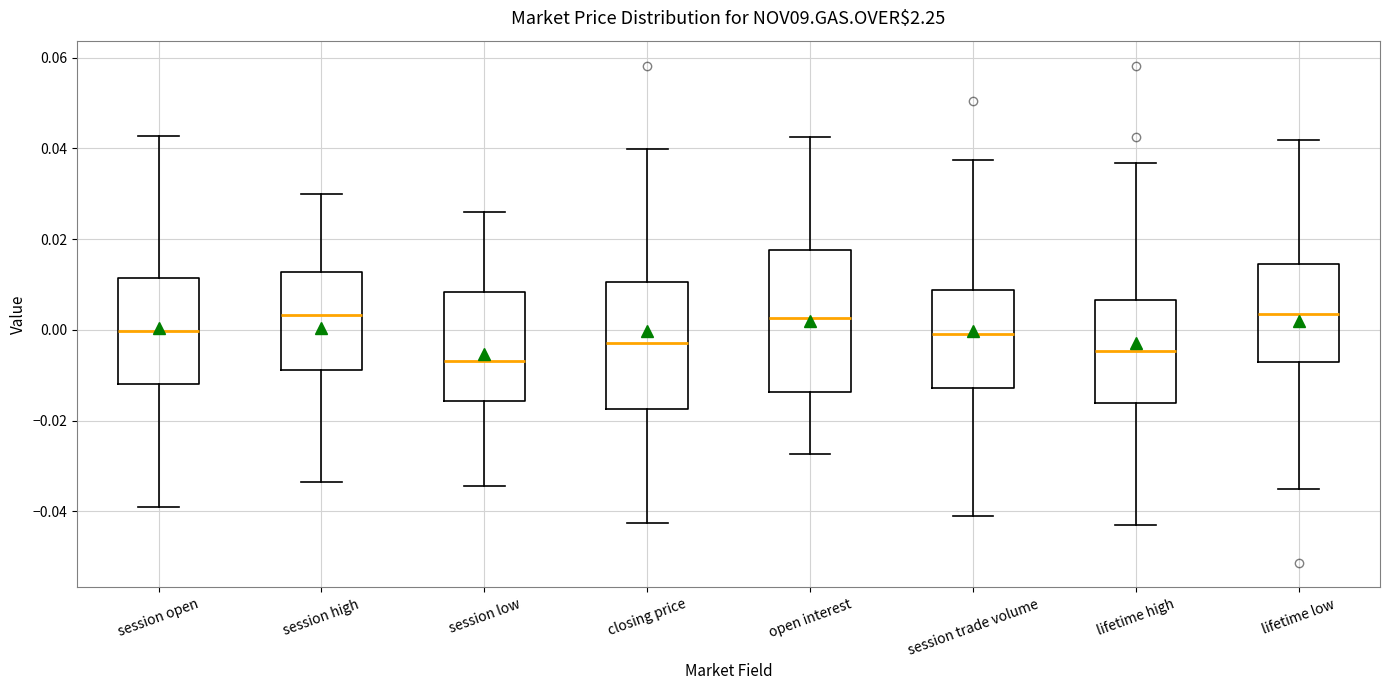

Which box is the tallest, from its lower edge to its upper edge?

open interest